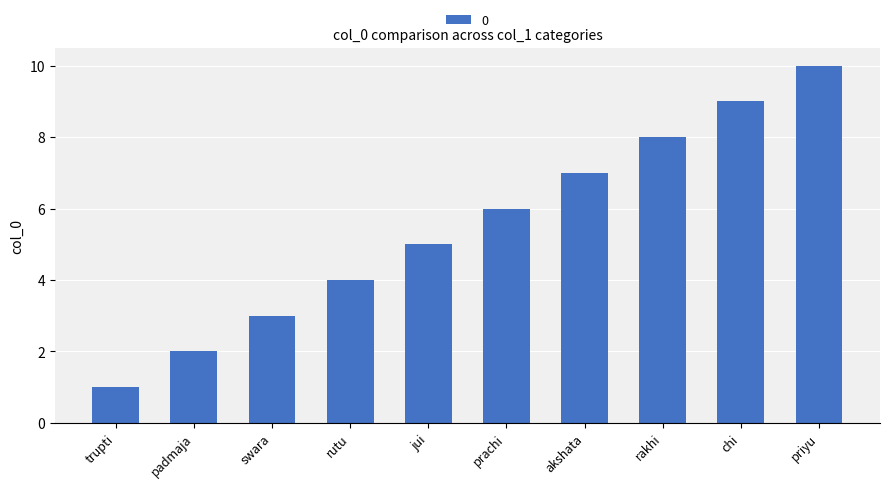

Between chi and prachi, which is larger?

chi